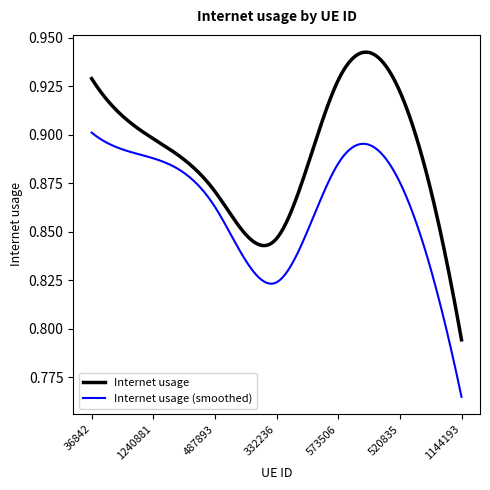

Is this an area chart (filled region under the line)?

No